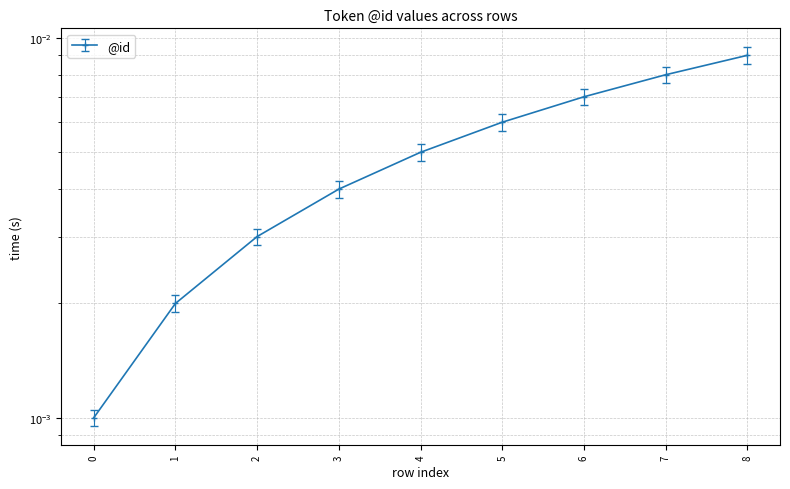

List the labels in order of value, smallest first.

0, 1, 2, 3, 4, 5, 6, 7, 8